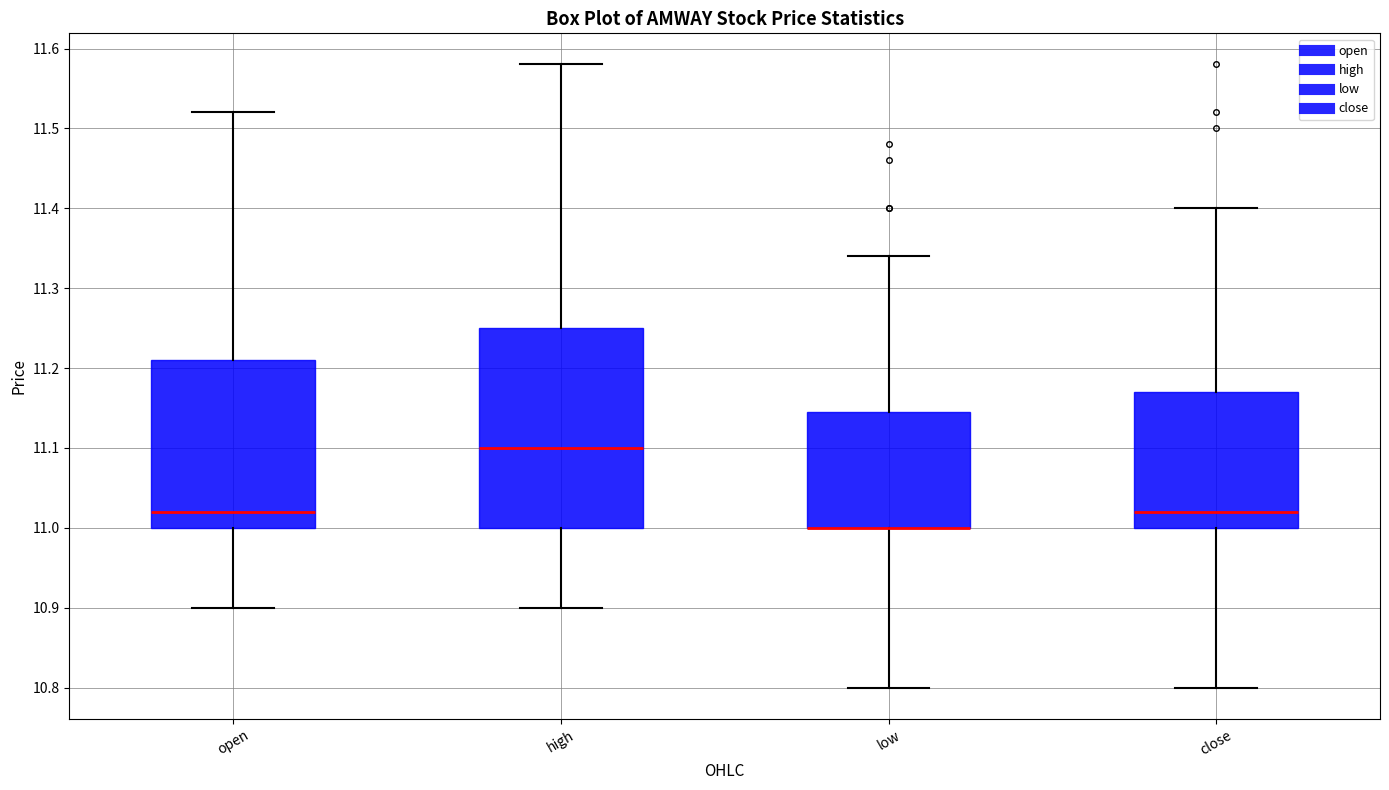

Where does the lower whisker of the box for open end on the y-axis? The values are not printed on the chart, so give them approximately, as read against the axis.

10.90